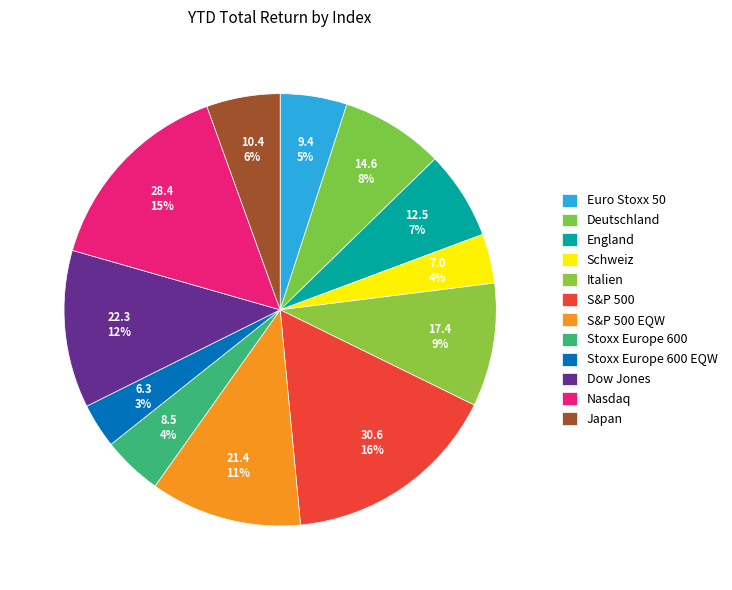

Which slice is the smallest?

Stoxx Europe 600 EQW